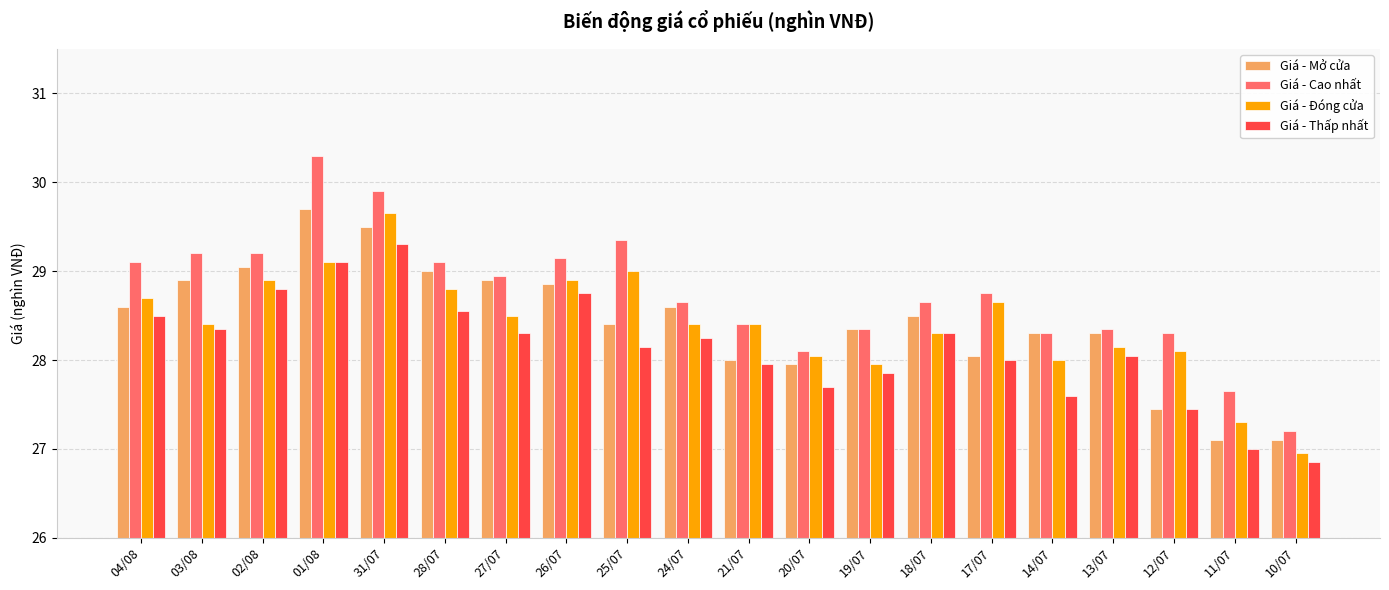

What is the value of the Giá - Mở cửa bar at the 8th from the left?

28.9